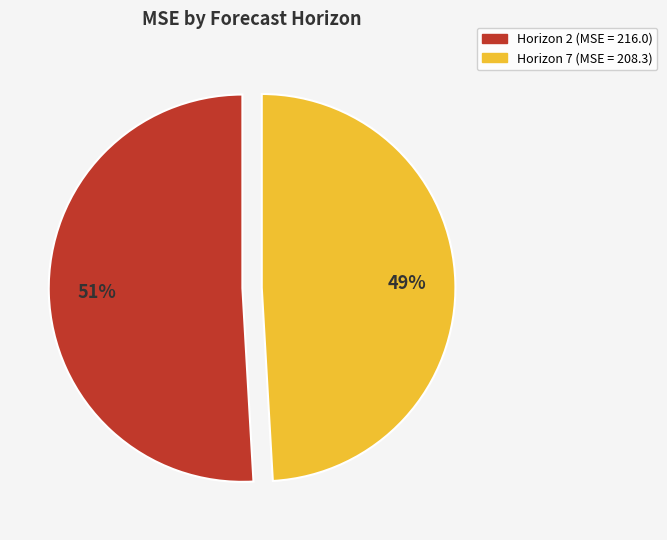

Is there a majority slice in this chart?

Yes